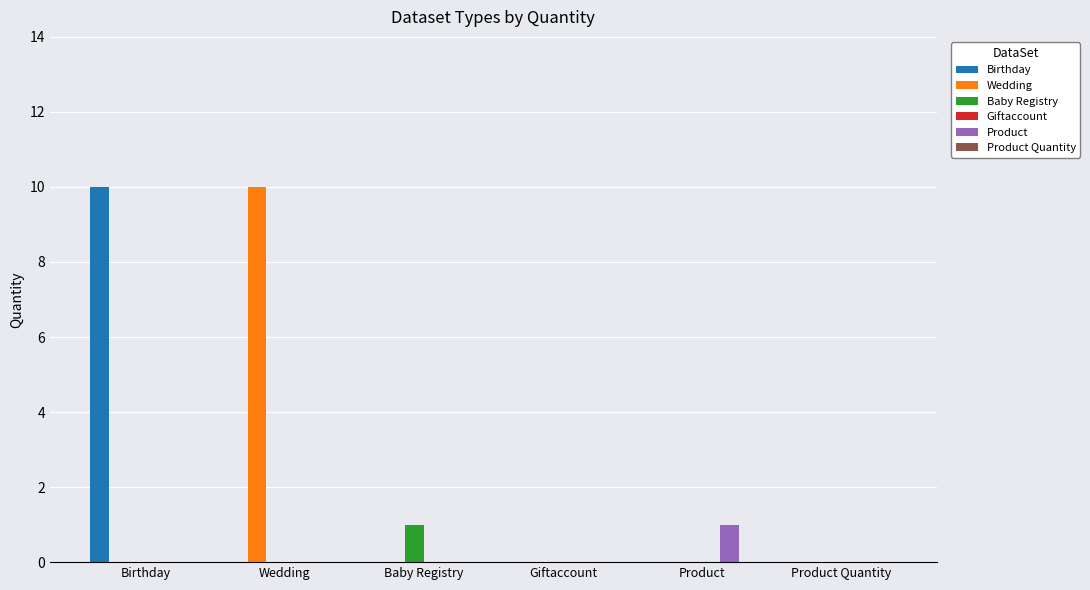

Are the bars horizontal?

No